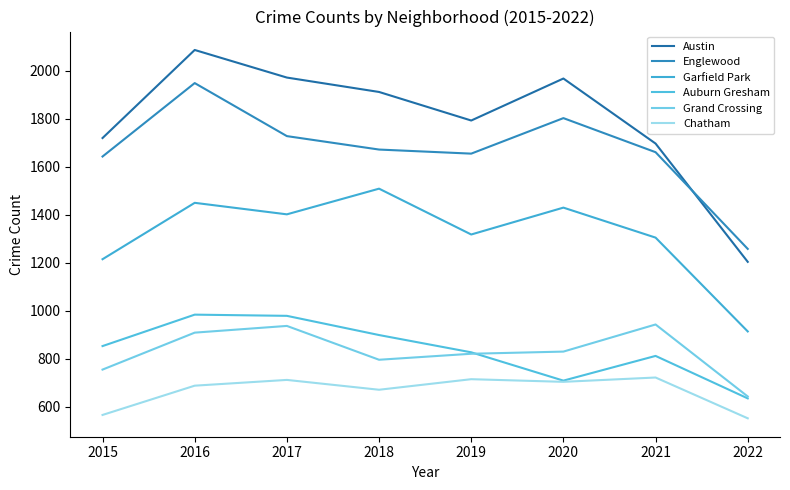

The Auburn Gresham series shows 898 at 2018. True or false?

True